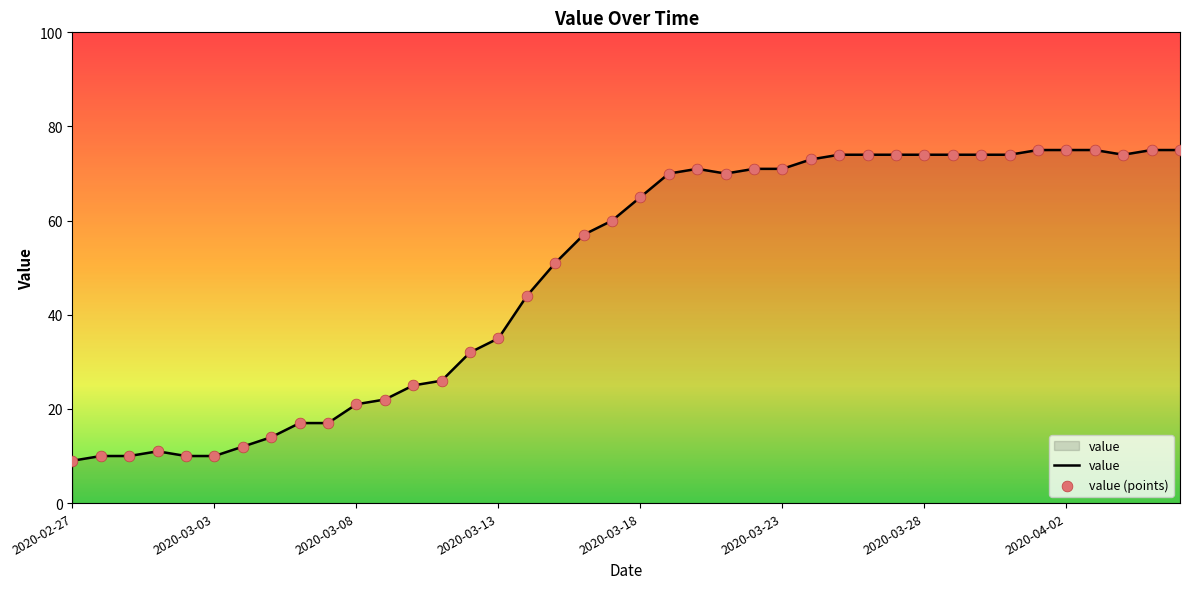

What is the minimum value shown in the chart?

9